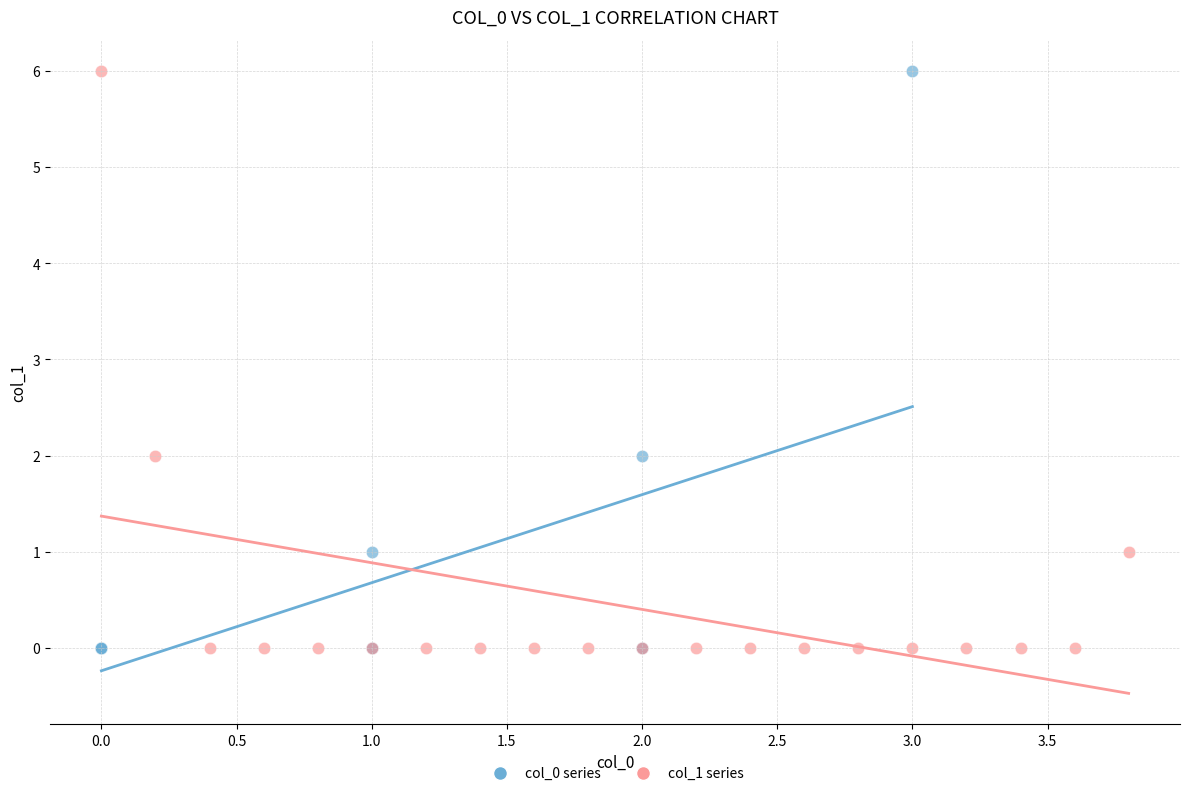

What are all the series names shown in the legend?

col_0 series, col_1 series